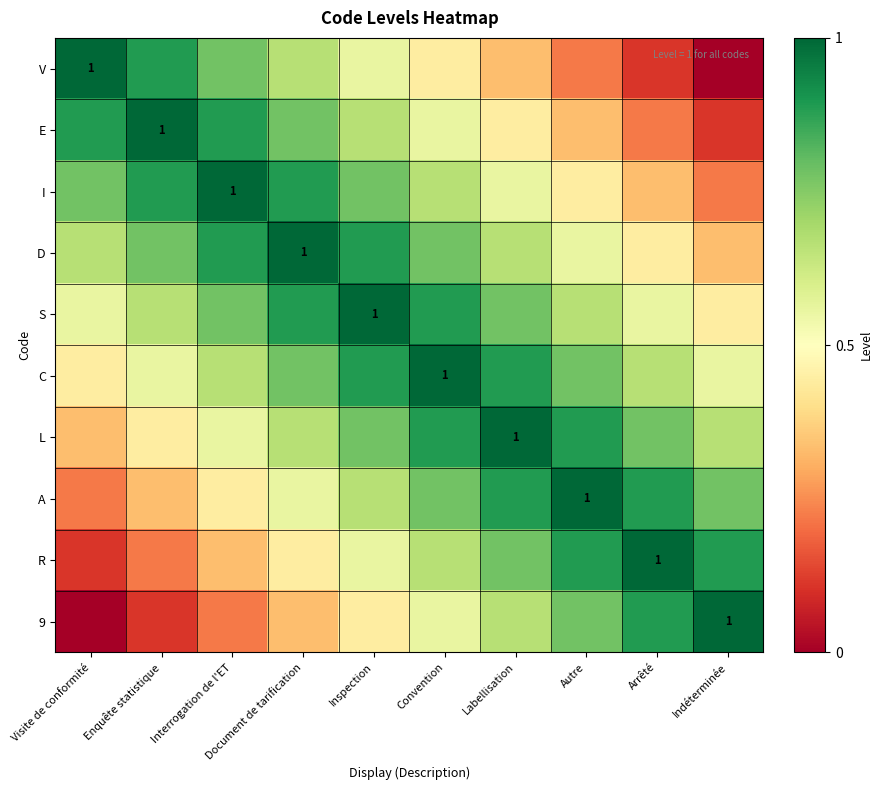

At which label does L reach its peak?

Labellisation